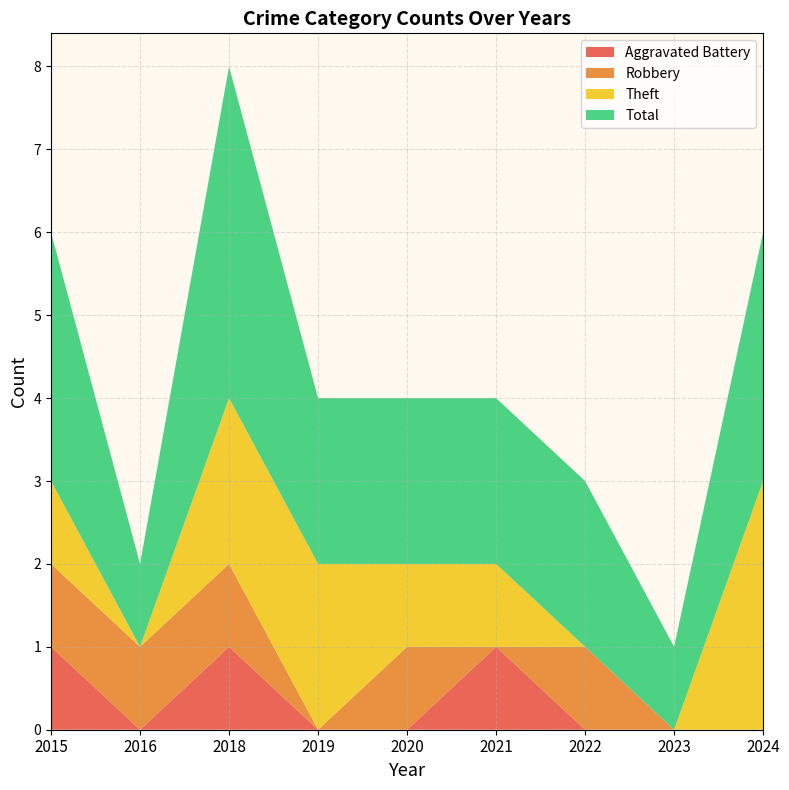

Reading left to right, transcribe all the data shown in this chart.

Aggravated Battery: 1	0	1	0	0	1	0	0	0
Robbery: 1	1	1	0	1	0	1	0	0
Theft: 1	0	2	2	1	1	0	0	3
Total: 3	1	4	2	2	2	2	1	3